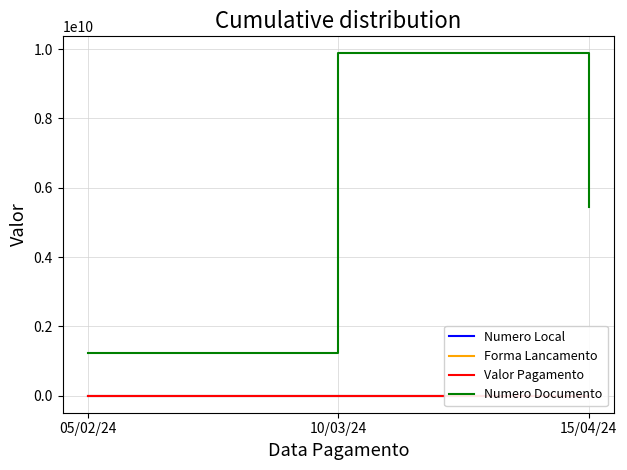

The value of Valor Pagamento at 10/03/24 is 338.4. True or false?

False